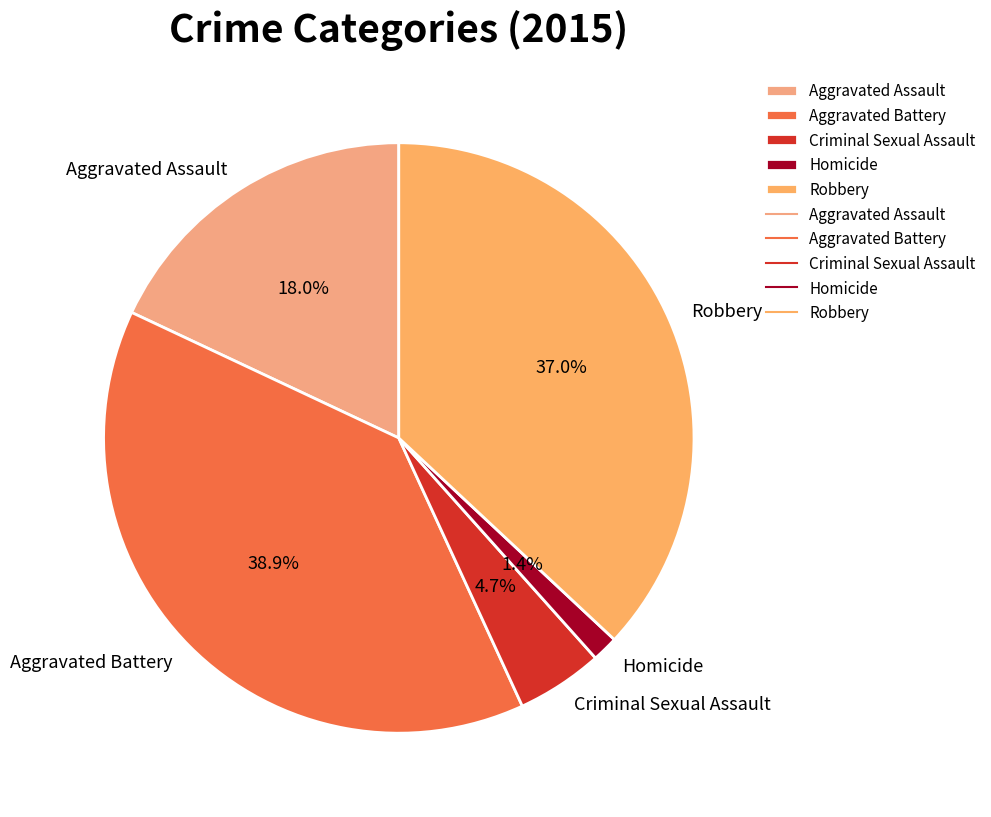

The Robbery slice represents 37% of the pie. True or false?

True